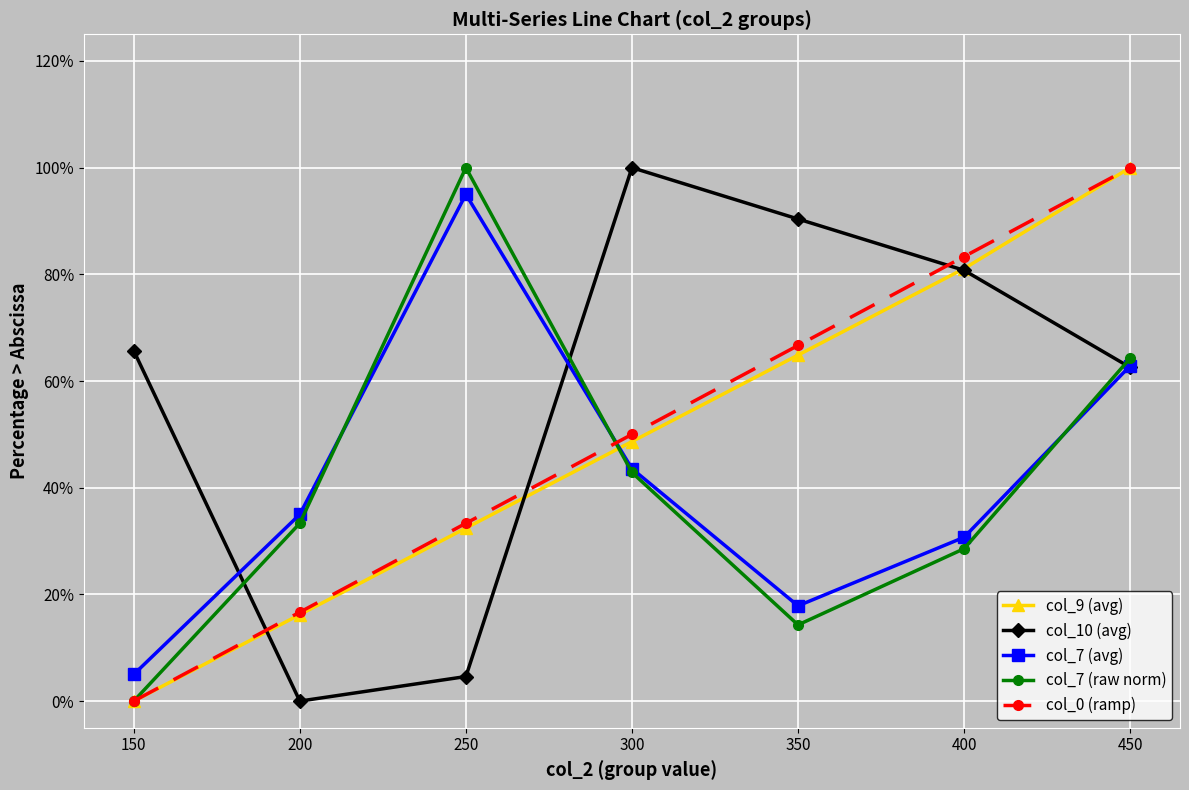

What is the sum of the col_9 (avg) values at 250 and 200?

48.6